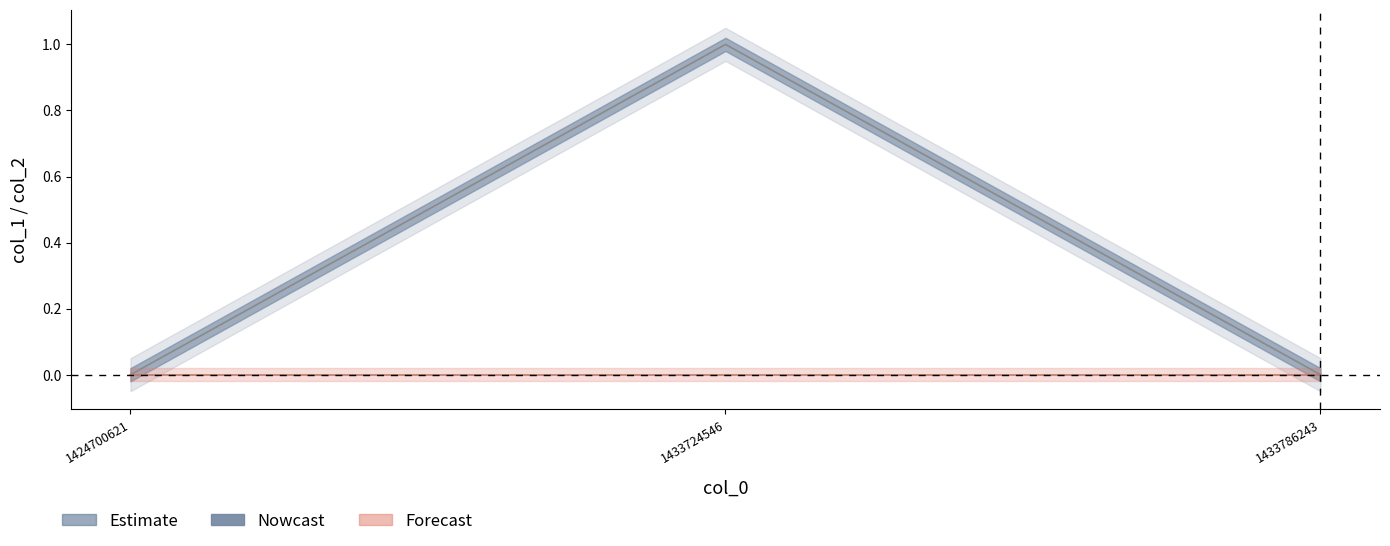

Rank the categories by value from lowest to highest.

1424700621, 1433786243, 1433724546